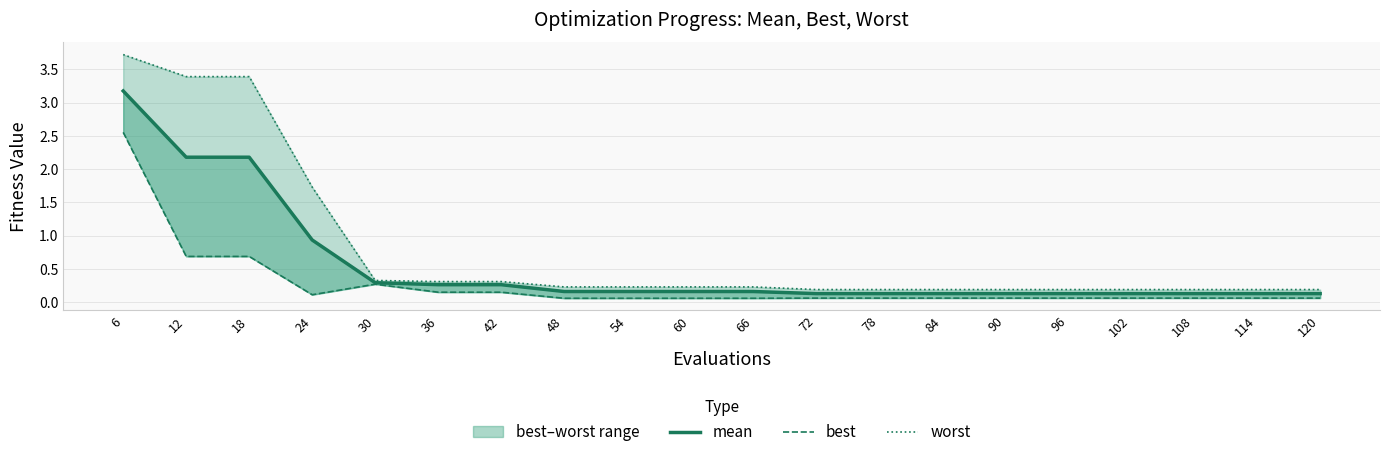

Read the worst value at 108.

0.2